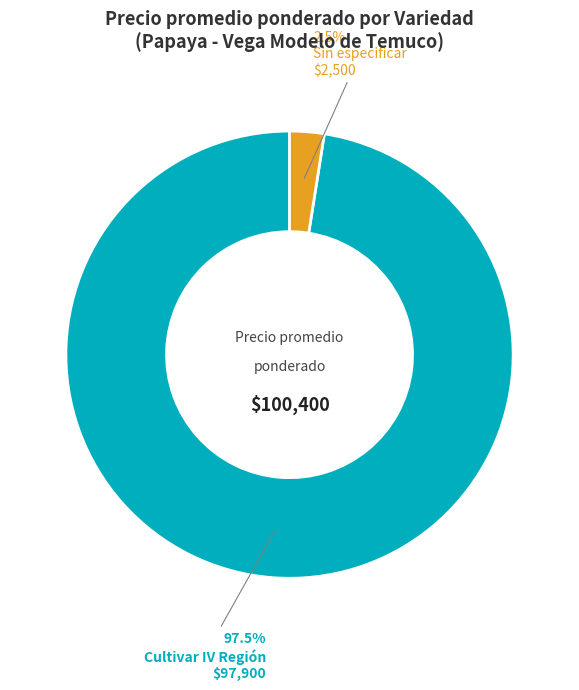

Rank the categories by value from highest to lowest.

Cultivar IV Región, Sin especificar